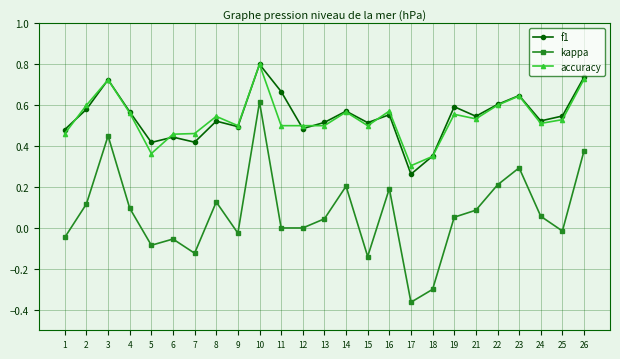

How many data points does each series have?

25